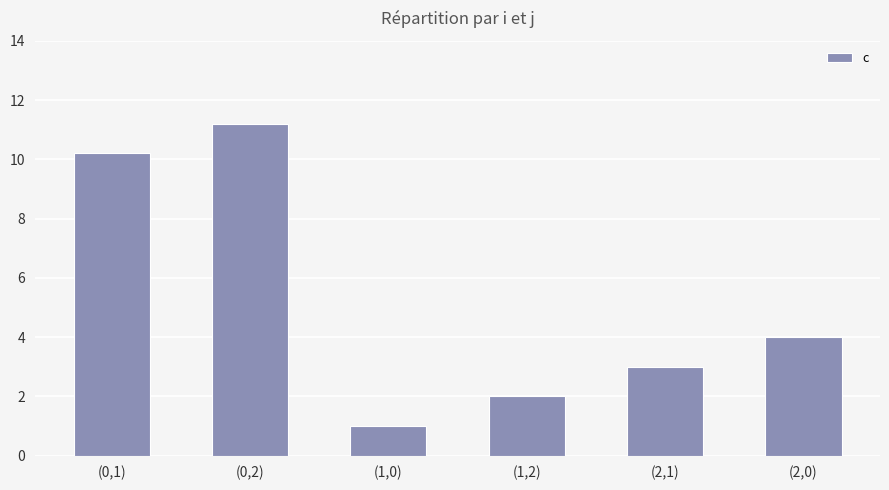

What is the change in value from (0,1) to (1,0)?

-9.2